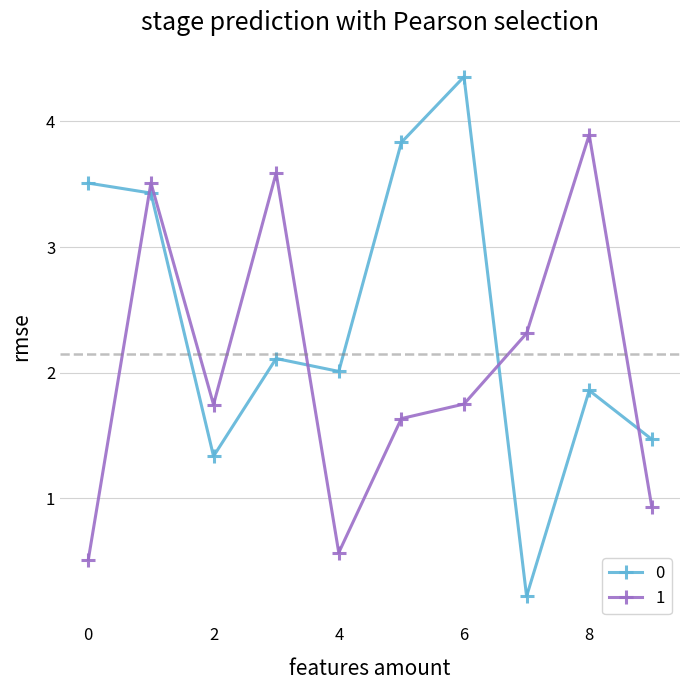

What is the value of the 0 point at the 9th from the left?

1.9